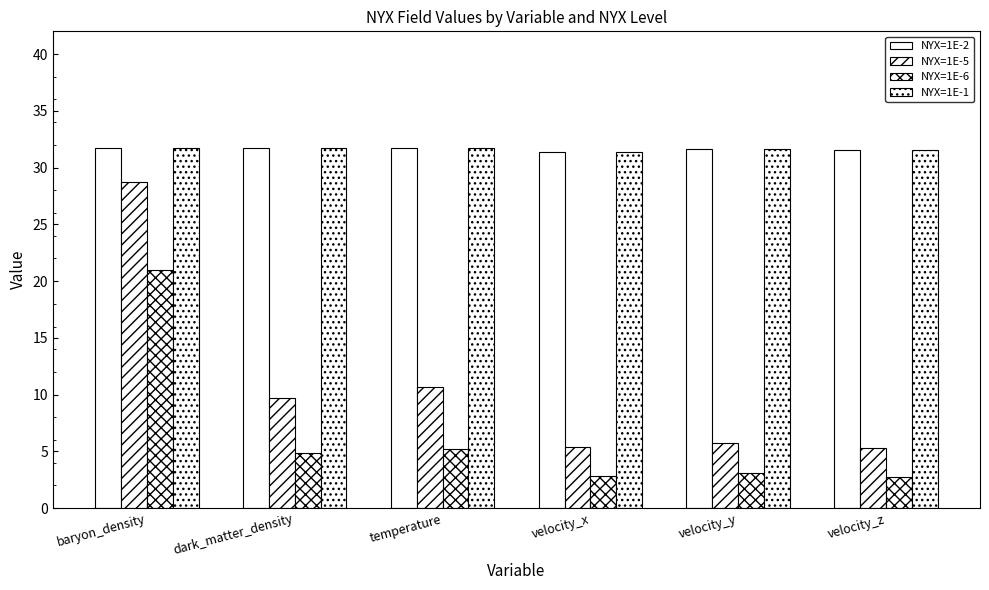

How many groups of bars are there?

6